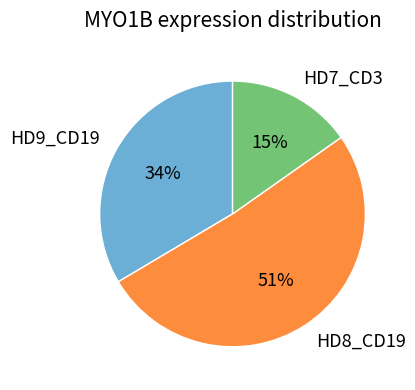

Rank the categories by value from lowest to highest.

HD7_CD3, HD9_CD19, HD8_CD19